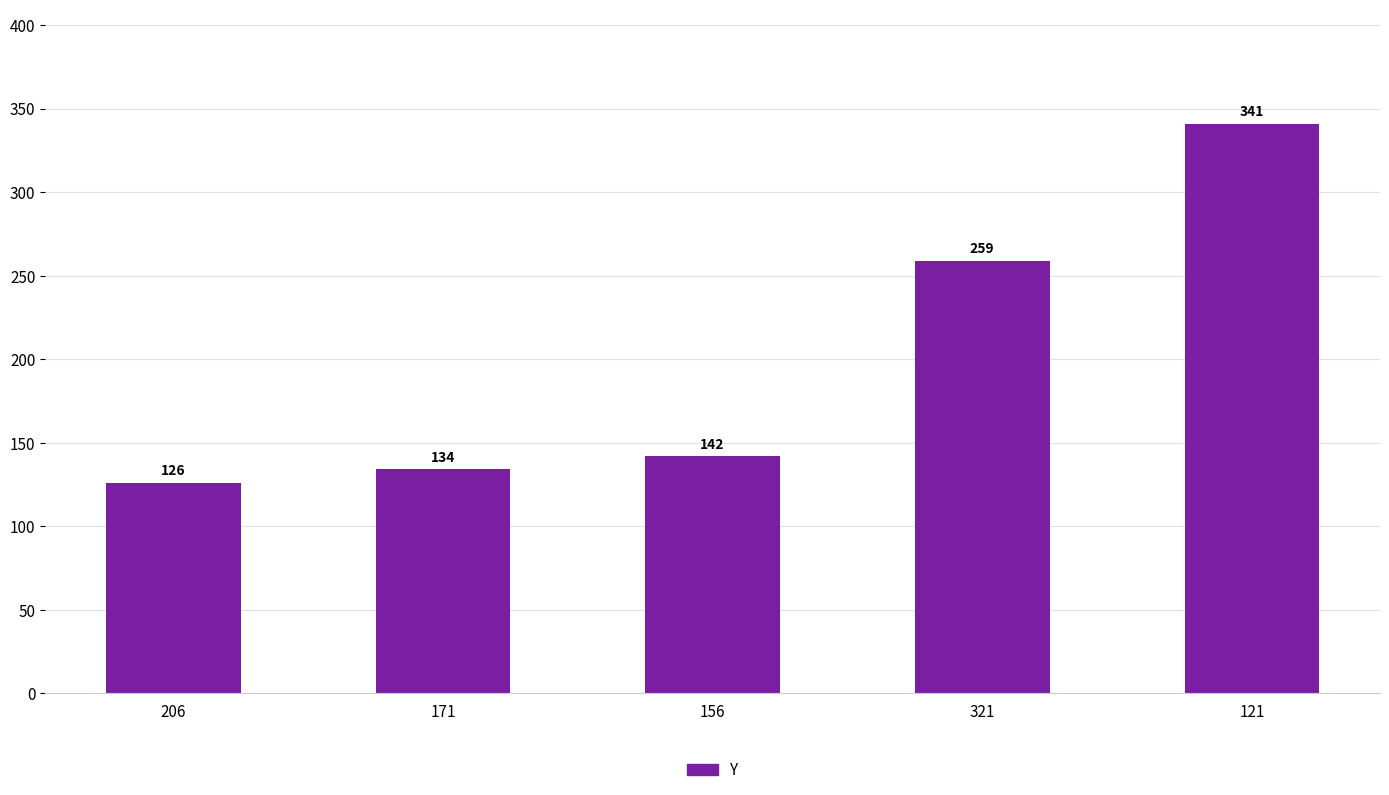

Is it true that the value at 121 is 341?

True